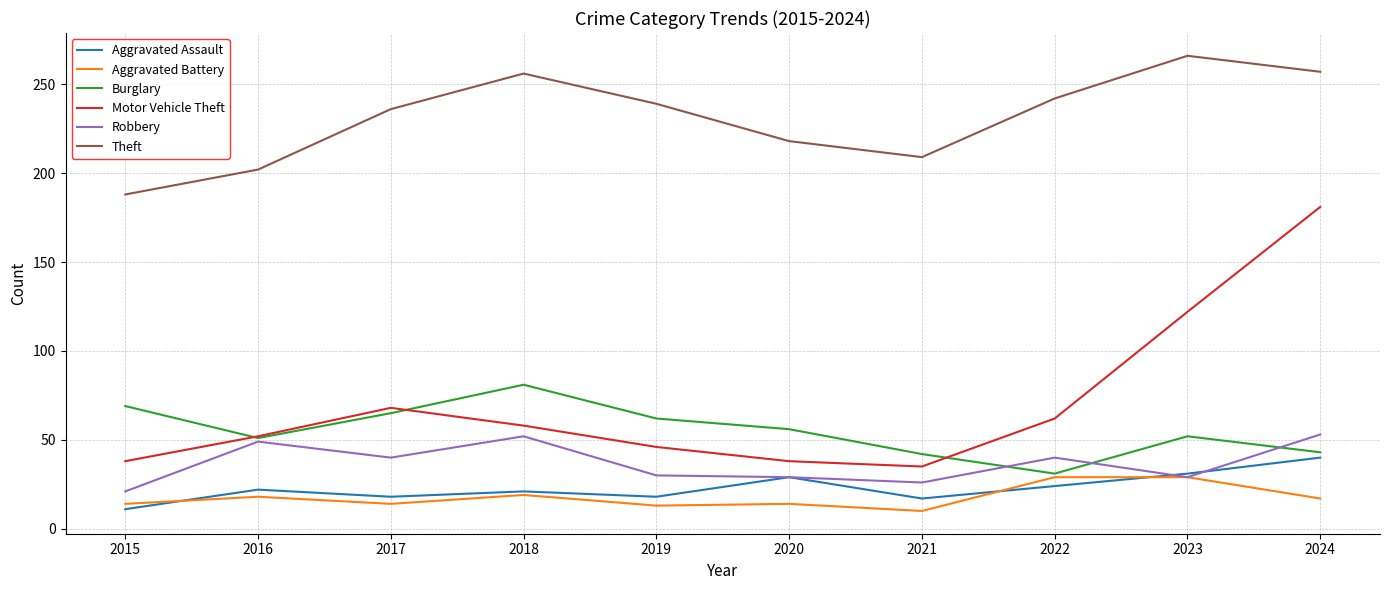

Which series ends up on top after the final intersection of Motor Vehicle Theft and Burglary?

Motor Vehicle Theft